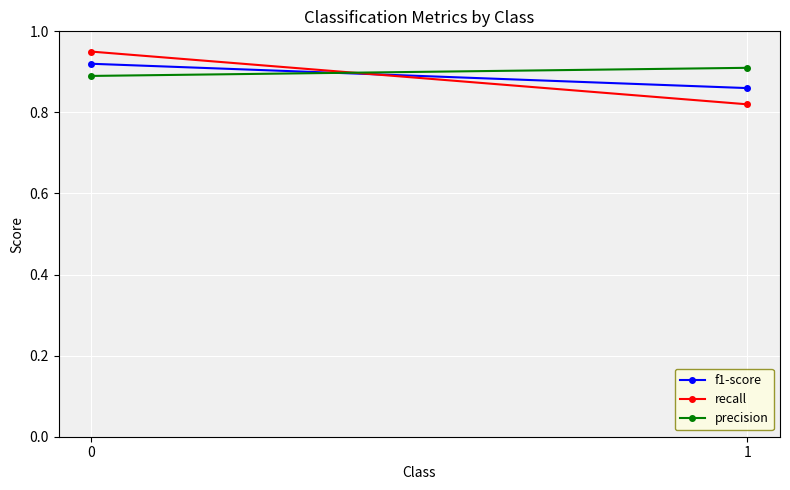

The value of precision at 1 is 0.9. True or false?

True